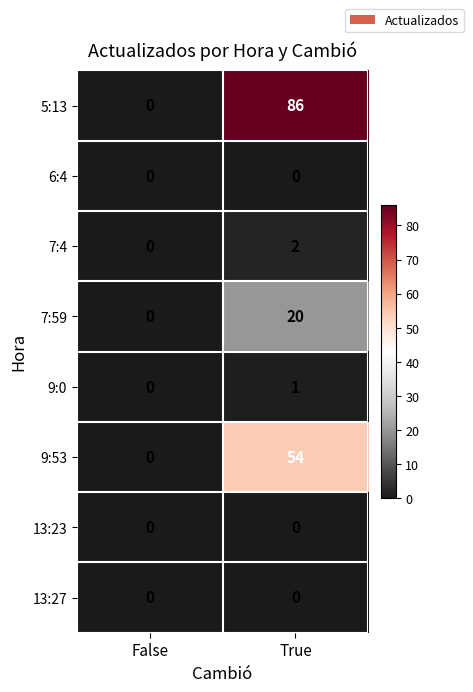

What is the difference between the maximum and minimum values in the 5:13 series?

86